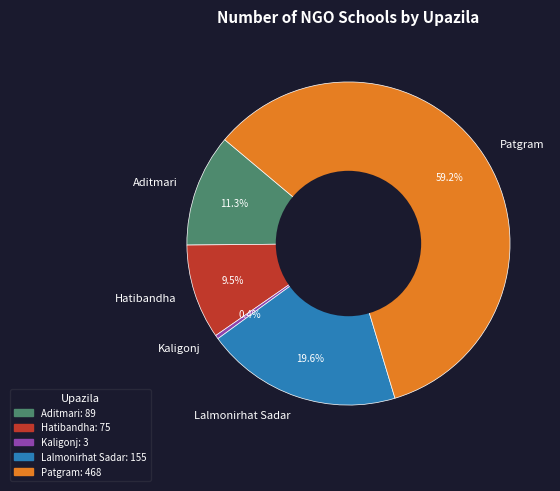

To the nearest percent, what portion does Lalmonirhat Sadar represent?

20%